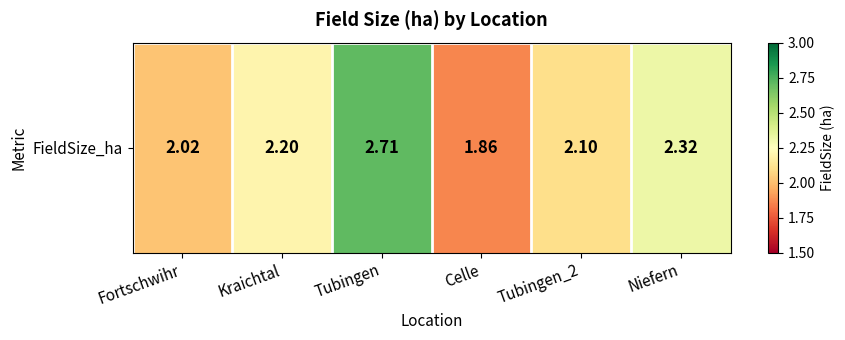

Reading left to right, what are all the values shown in this chart?

2.0	2.2	2.7	1.9	2.1	2.3